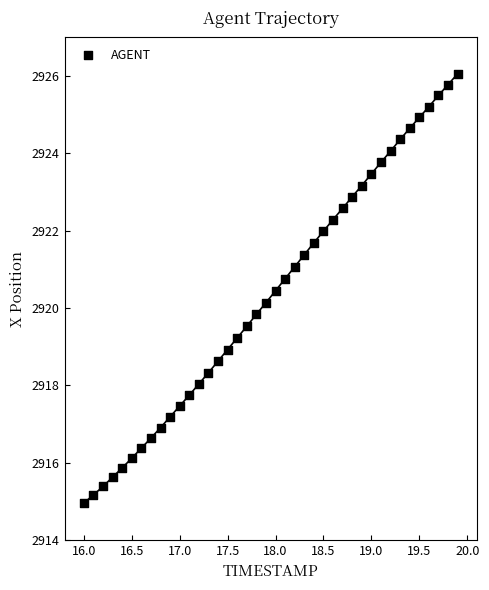

What is the range of X values (max minus min)?

3.9